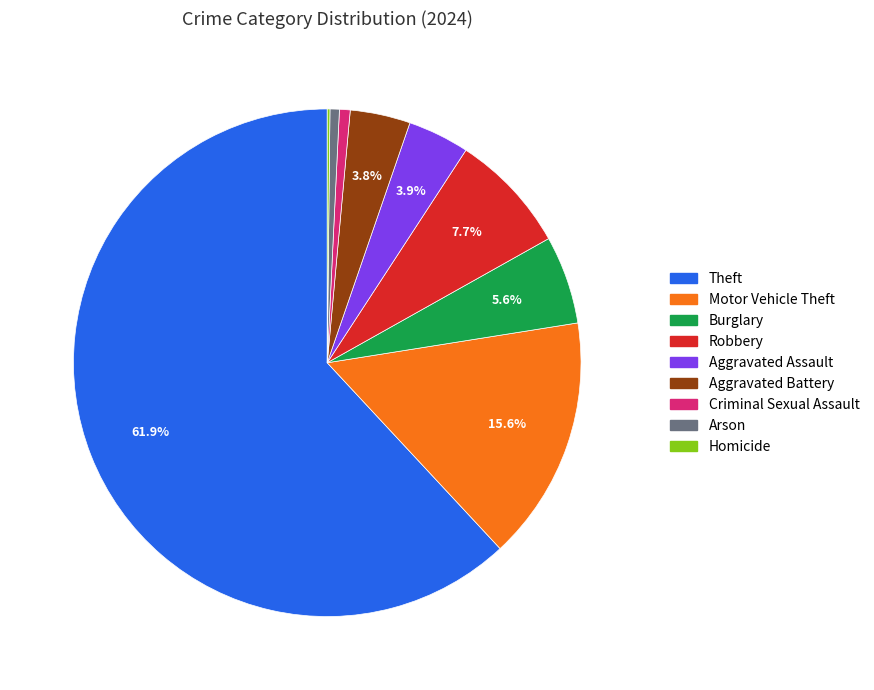

Is Theft the majority of the pie?

Yes